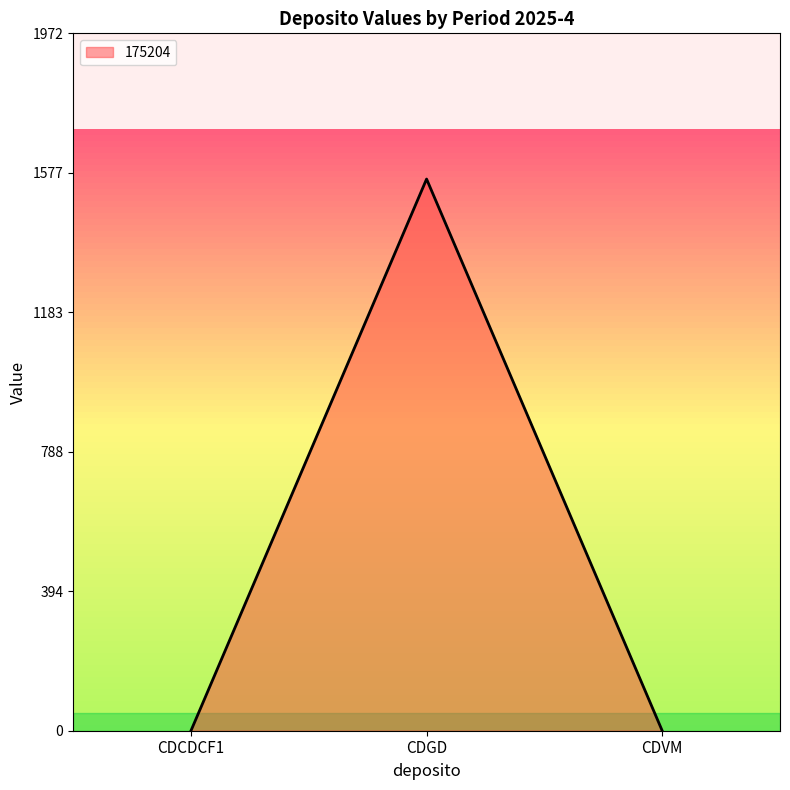

Which category has the highest value across all series?

CDGD